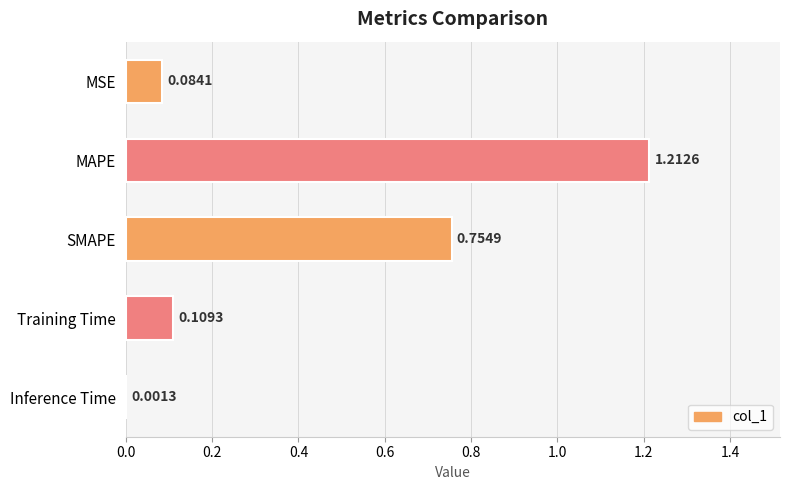

Are the bars grouped side by side (vs. stacked)?

No